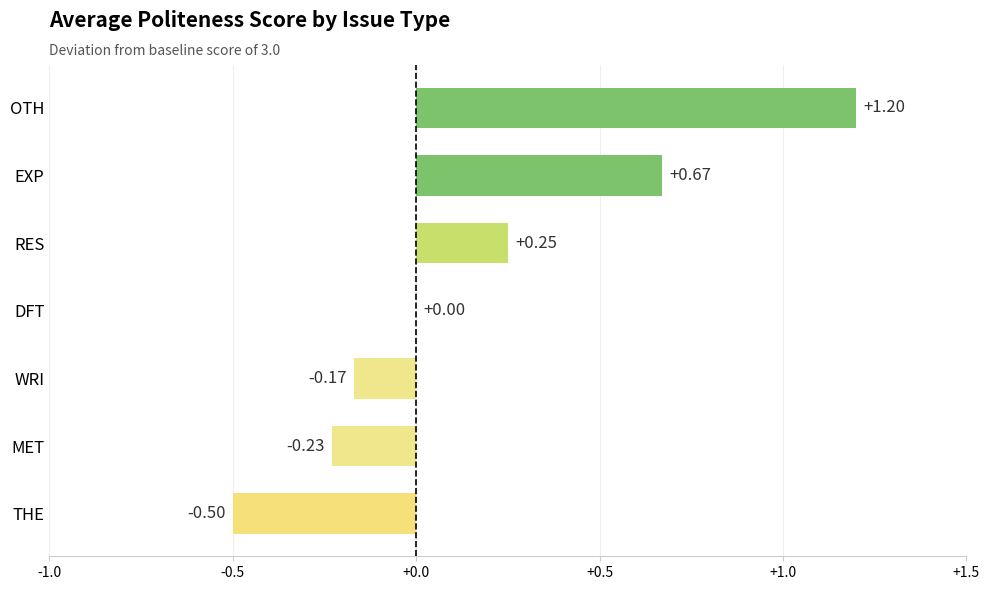

What is the change in value from WRI to OTH?

+1.4